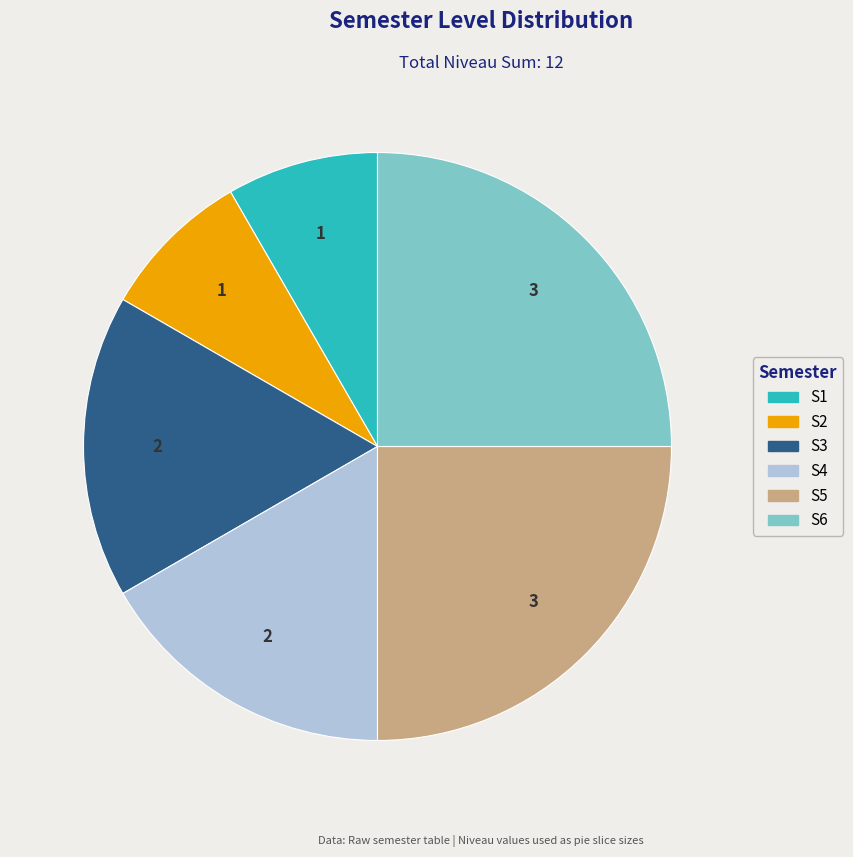

Is the sum of S5 and S3 greater than half?

No